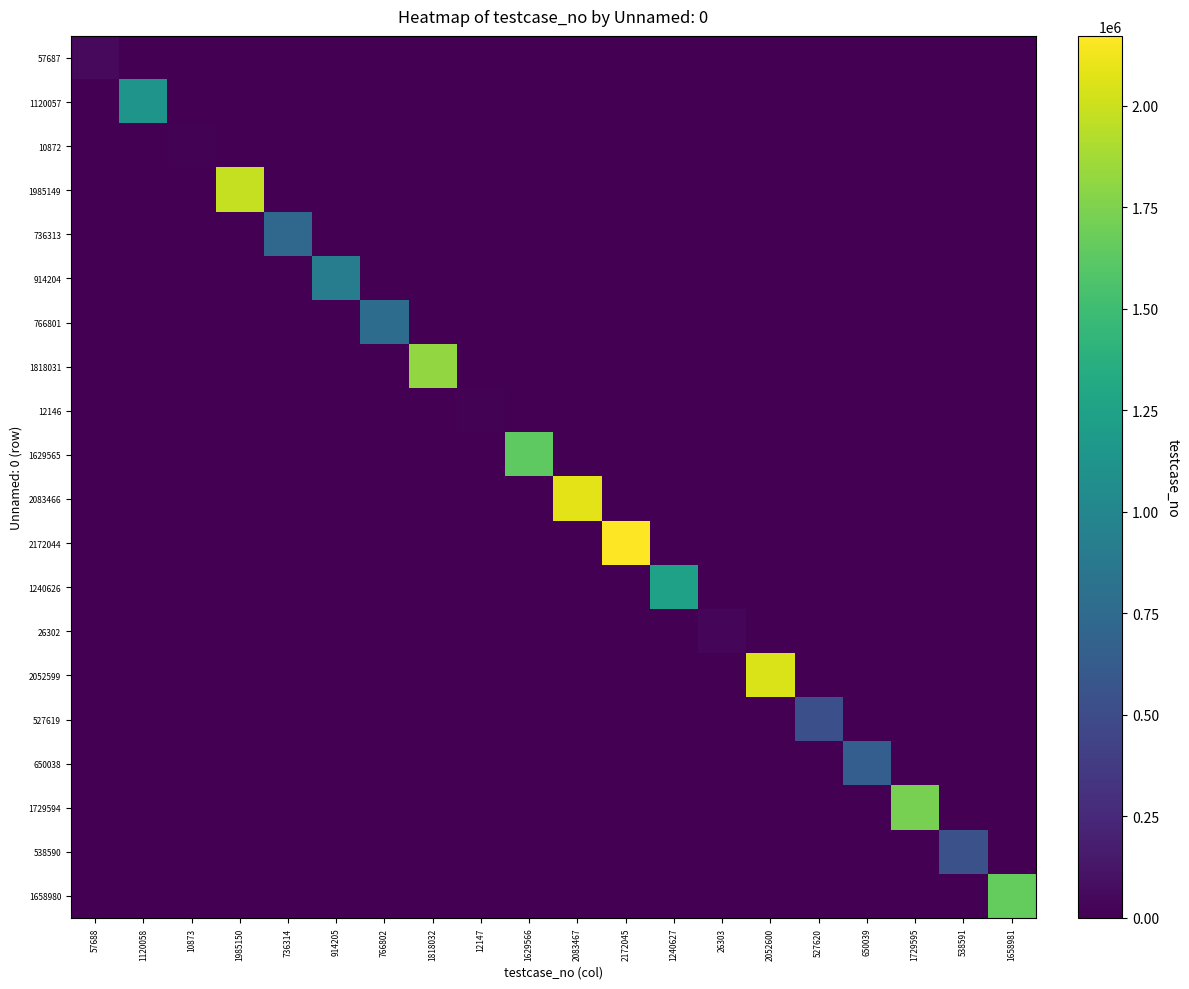

At which category is the sum across all series the highest?

2172045